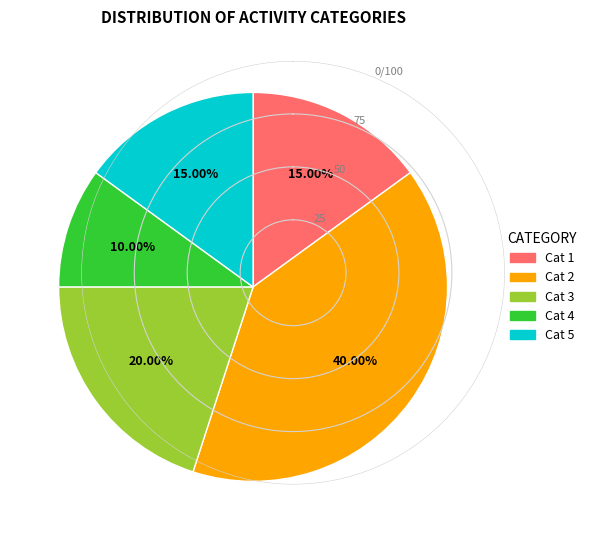

Do Cat 2 and Cat 3 together represent more than half of the pie?

Yes